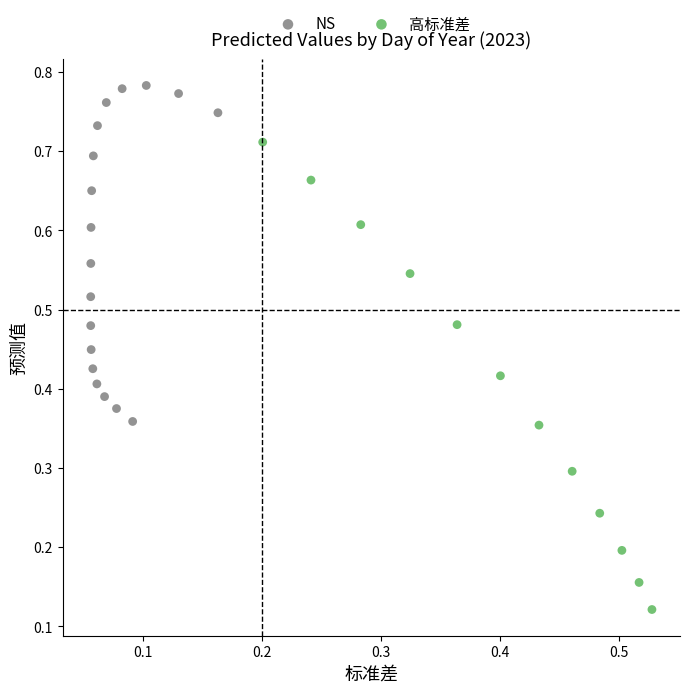

Which series contains the highest Y value?

NS